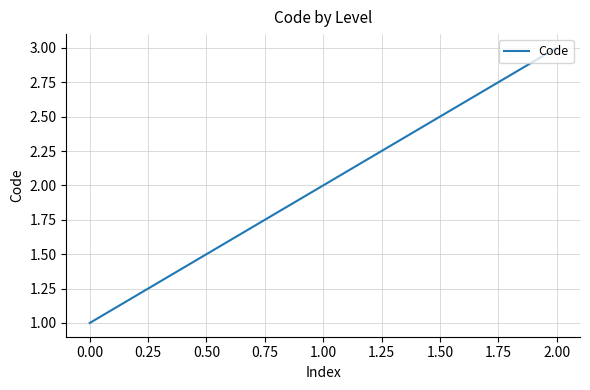

The value at 1.00 is 3. True or false?

False